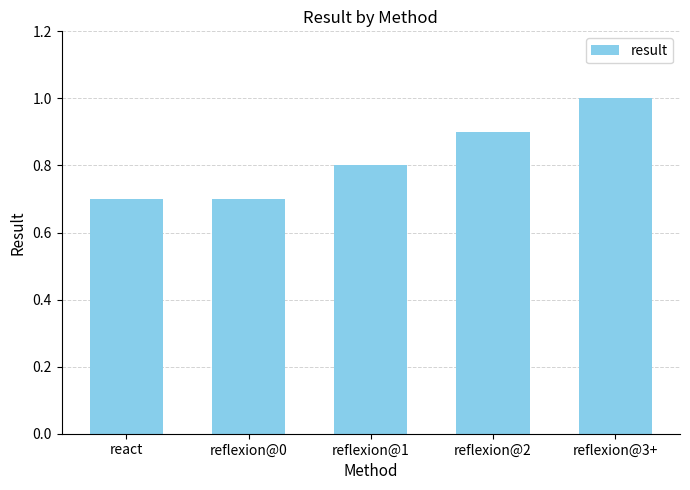

Which has a higher value, reflexion@2 or reflexion@1?

reflexion@2